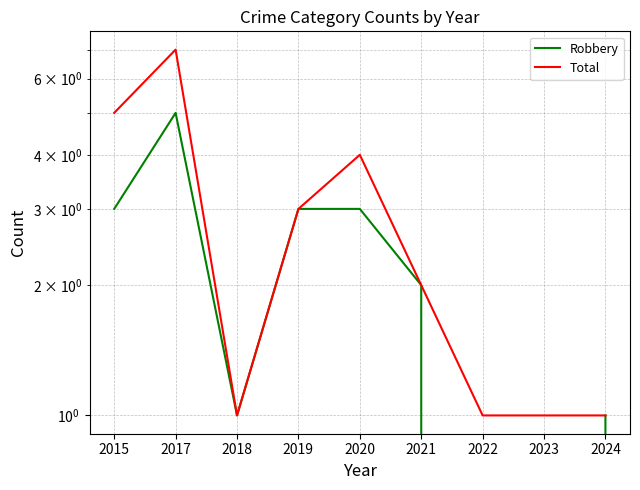

Is it true that Robbery equals 1 at 2021?

False